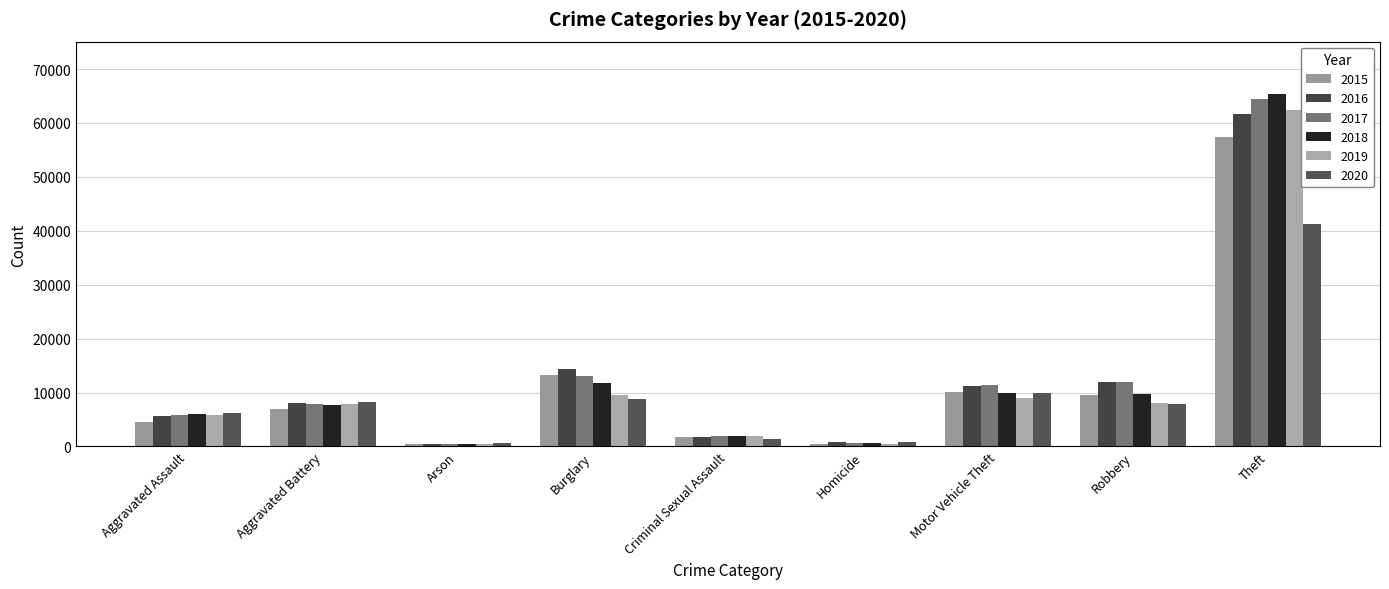

Reading left to right, list all the values displayed in this chart.

2015: Aggravated Assault=4480	Aggravated Battery=7018	Arson=448	Burglary=13184	Criminal Sexual Assault=1670	Homicide=496	Motor Vehicle Theft=10068	Robbery=9638	Theft=57350
2016: Aggravated Assault=5712	Aggravated Battery=8085	Arson=515	Burglary=14289	Criminal Sexual Assault=1816	Homicide=786	Motor Vehicle Theft=11286	Robbery=11960	Theft=61618
2017: Aggravated Assault=5793	Aggravated Battery=7845	Arson=444	Burglary=13001	Criminal Sexual Assault=1940	Homicide=672	Motor Vehicle Theft=11380	Robbery=11880	Theft=64381
2018: Aggravated Assault=6001	Aggravated Battery=7734	Arson=373	Burglary=11746	Criminal Sexual Assault=1977	Homicide=589	Motor Vehicle Theft=9983	Robbery=9679	Theft=65285
2019: Aggravated Assault=5840	Aggravated Battery=7857	Arson=376	Burglary=9639	Criminal Sexual Assault=1877	Homicide=498	Motor Vehicle Theft=8977	Robbery=7994	Theft=62484
2020: Aggravated Assault=6263	Aggravated Battery=8320	Arson=589	Burglary=8757	Criminal Sexual Assault=1452	Homicide=787	Motor Vehicle Theft=9954	Robbery=7855	Theft=41311